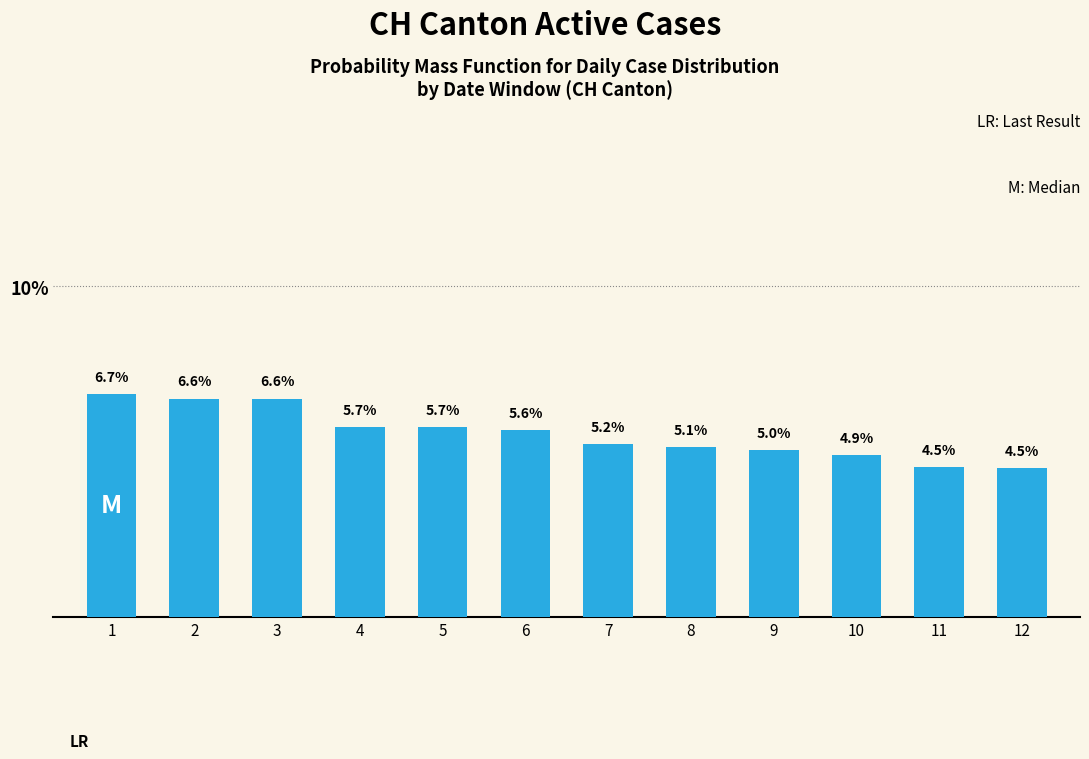

What is the difference between the values at 3 and 5?

0.9